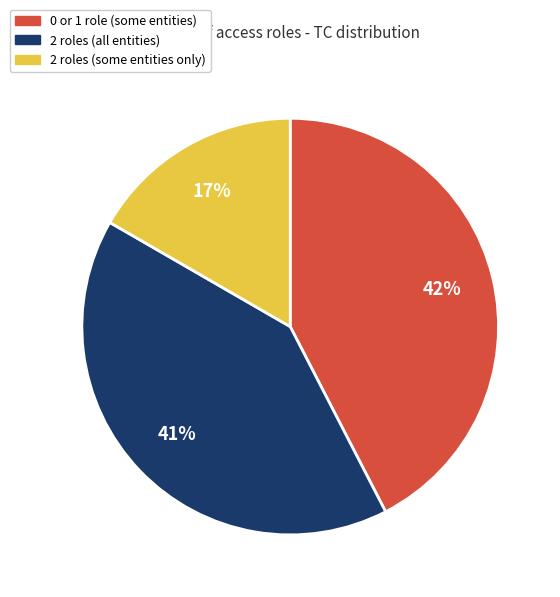

Which category has the biggest portion of the pie?

0 or 1 role (some entities)